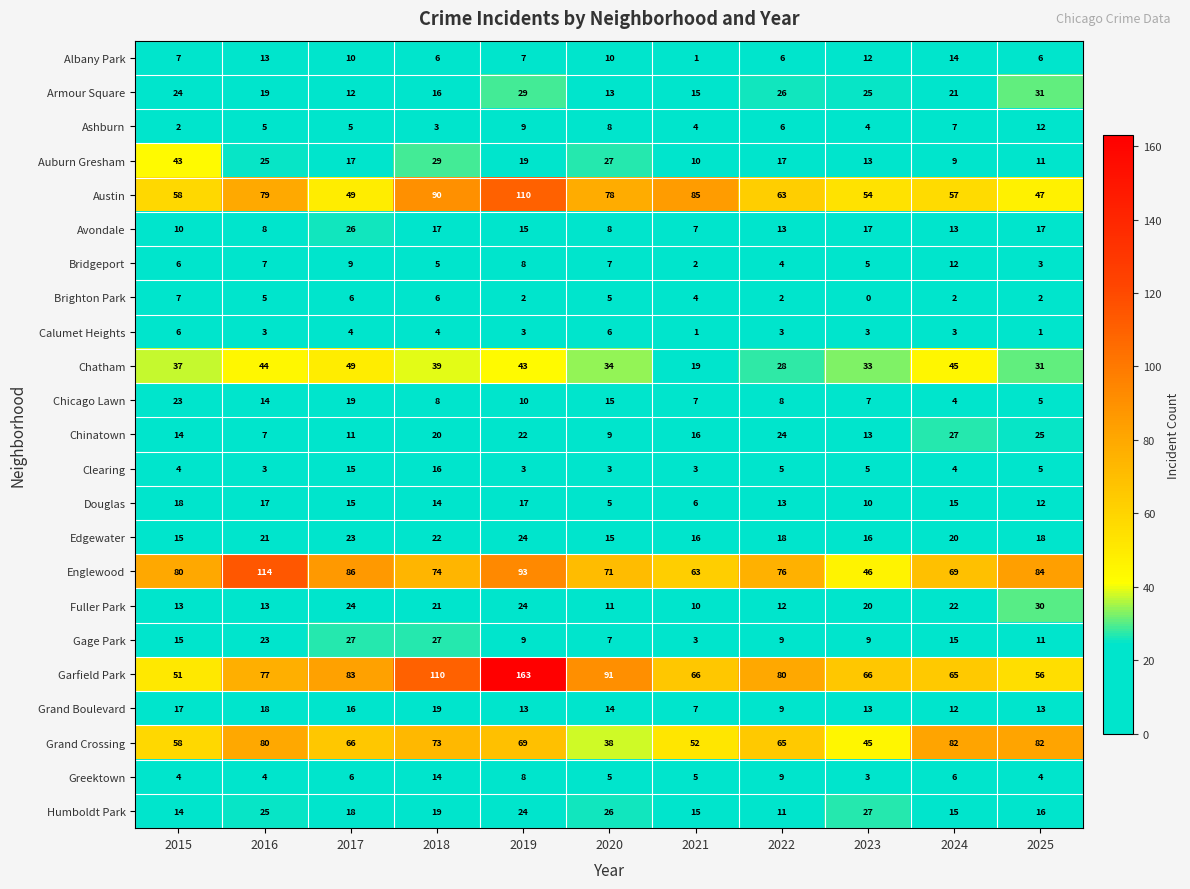

Which series has the widest spread of values?

Garfield Park